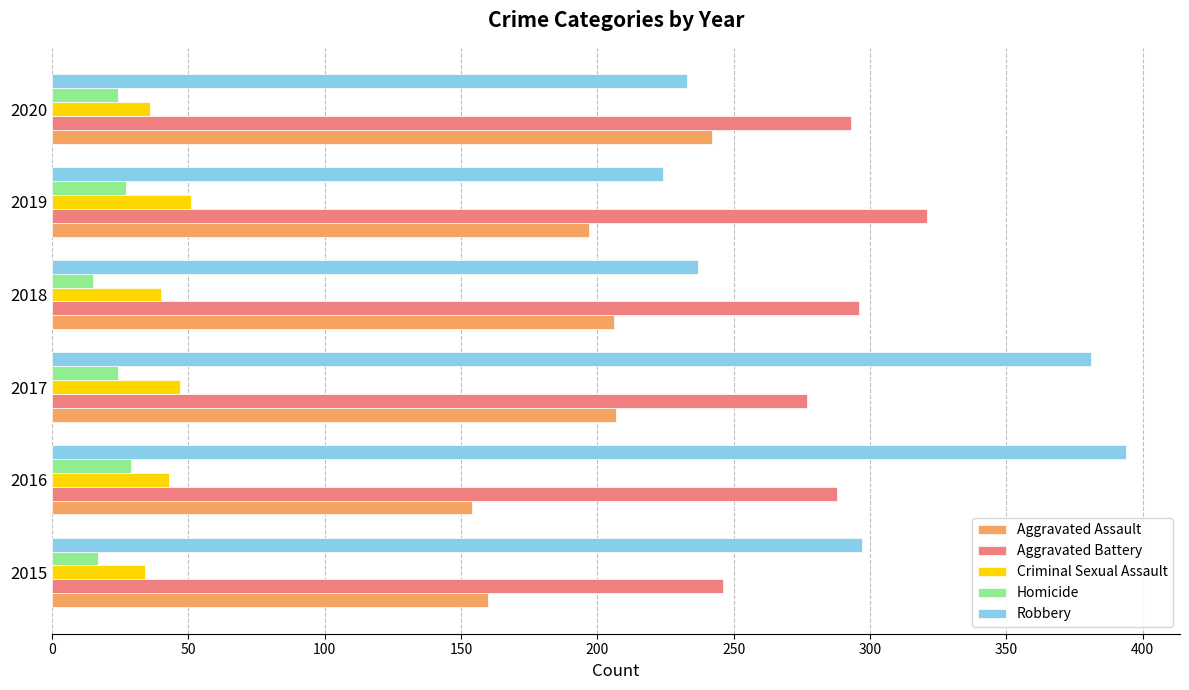

What is the sum of all Aggravated Battery values?

1721